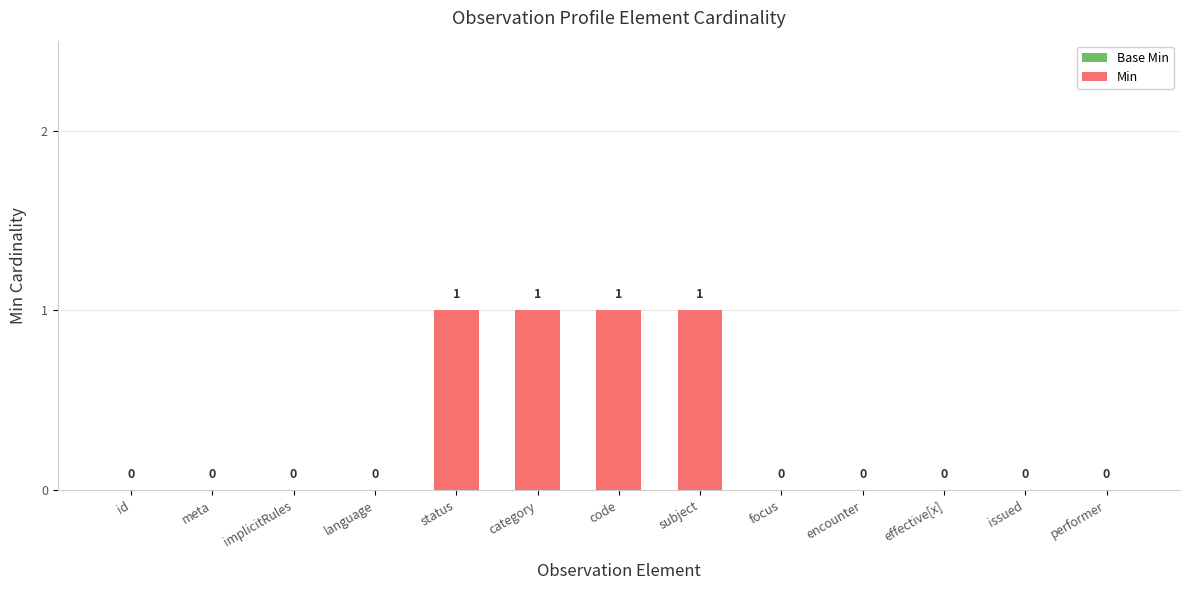

True or false: the data shows 0 at meta.

True